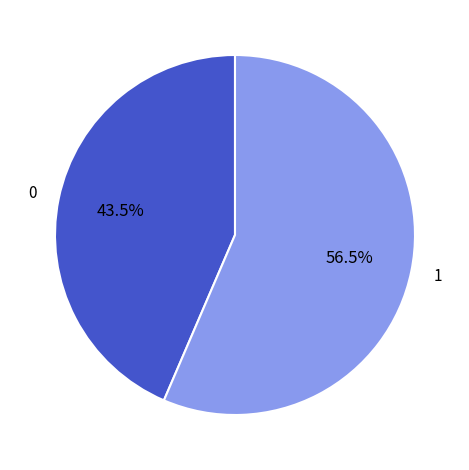

Is there a majority slice in this chart?

Yes